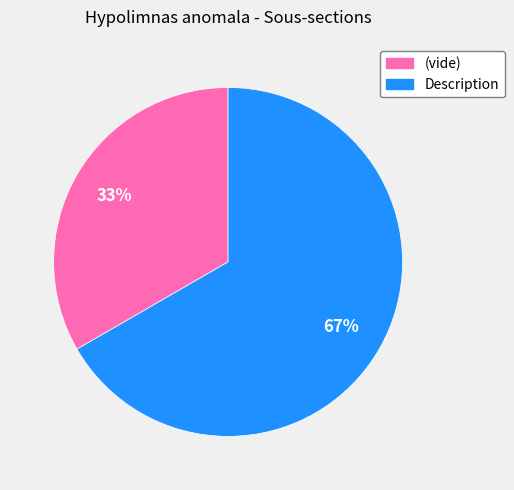

To the nearest percent, what is the average slice percentage?

50%